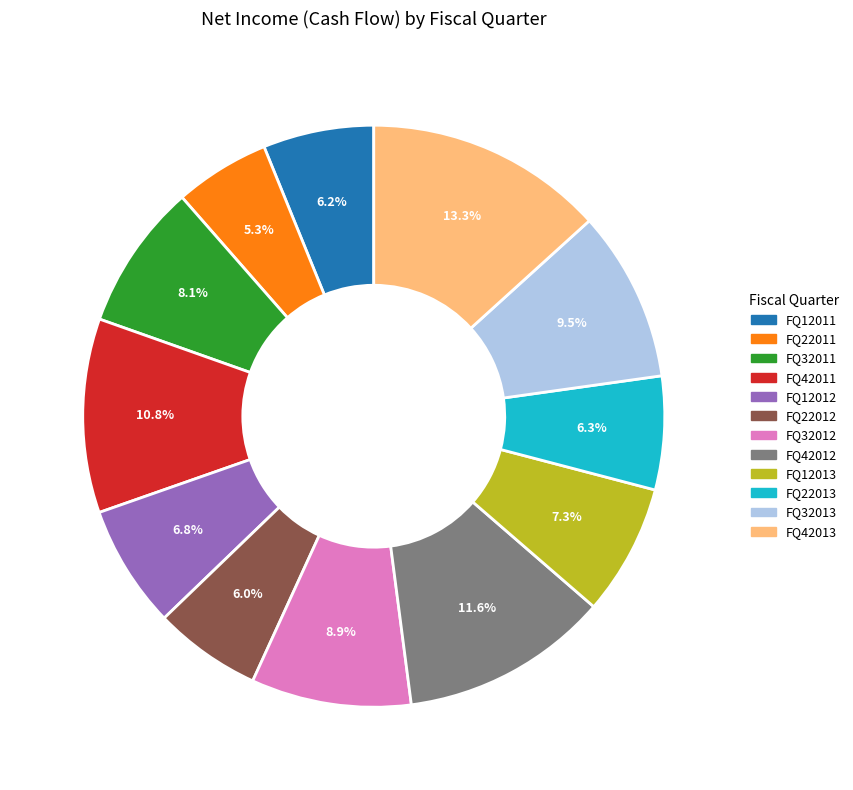

To the nearest percent, what portion does FQ22011 represent?

5%